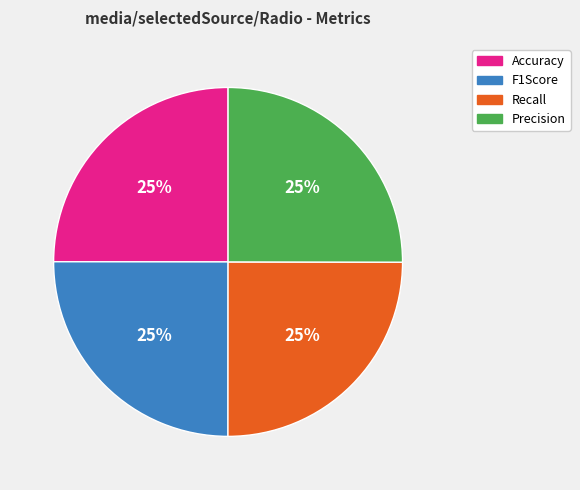

Is there a majority slice in this chart?

No